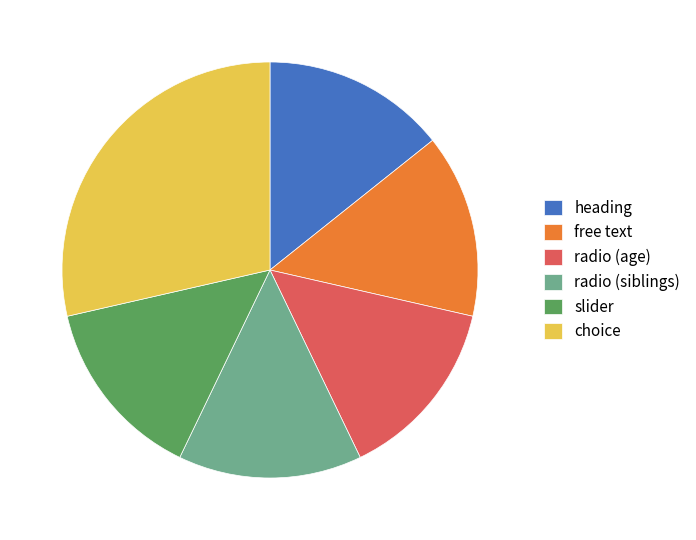

Is the sum of heading and free text greater than half?

No